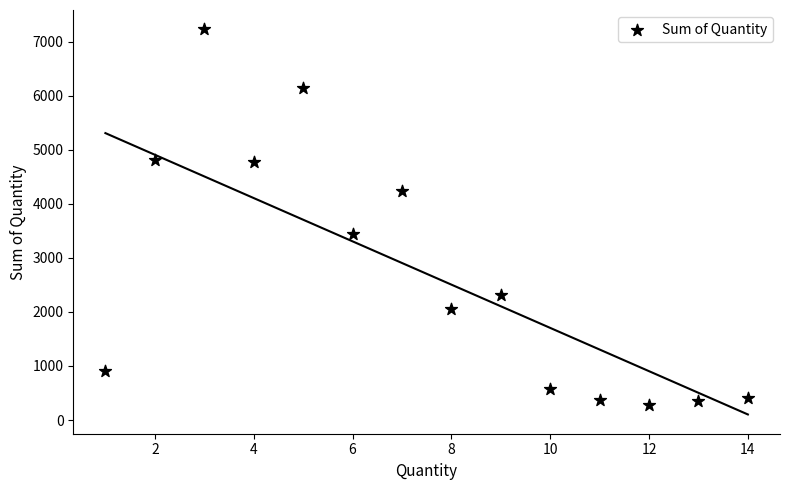

What Y value in the scatter plot is closest to 3751?

3432